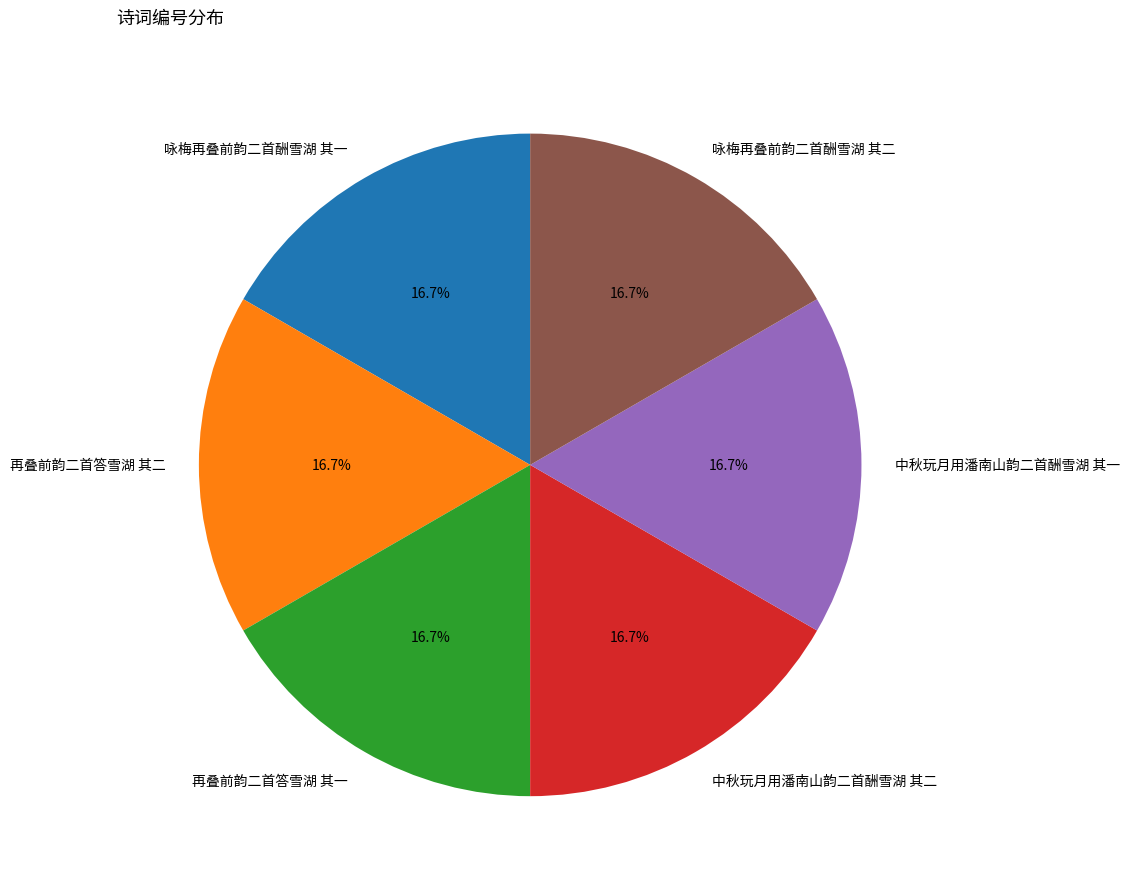

Do 咏梅再叠前韵二首酬雪湖 其一 and 再叠前韵二首答雪湖 其二 together represent more than half of the pie?

No